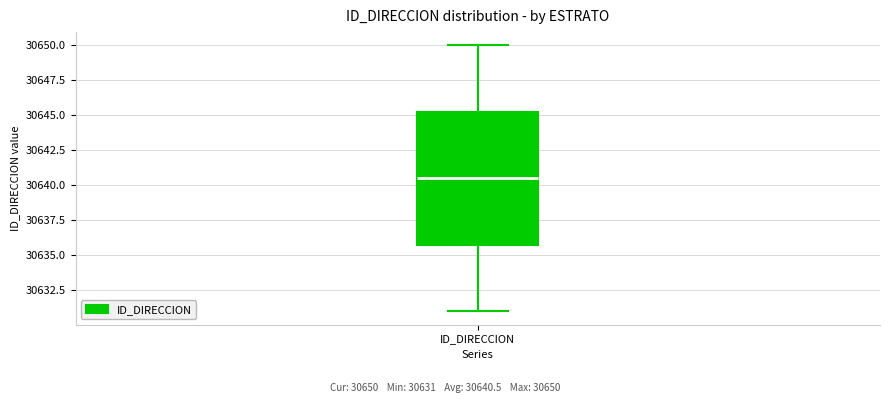

Transcribe this box plot: give where the median line is, the range the box spans, and where the two whiskers end, as read against the y-axis. The values are not printed on the chart, so give them approximately, as read against the axis.

median 30640.5, box 30636.0 to 30645.5, whiskers 30631.0 to 30650.0